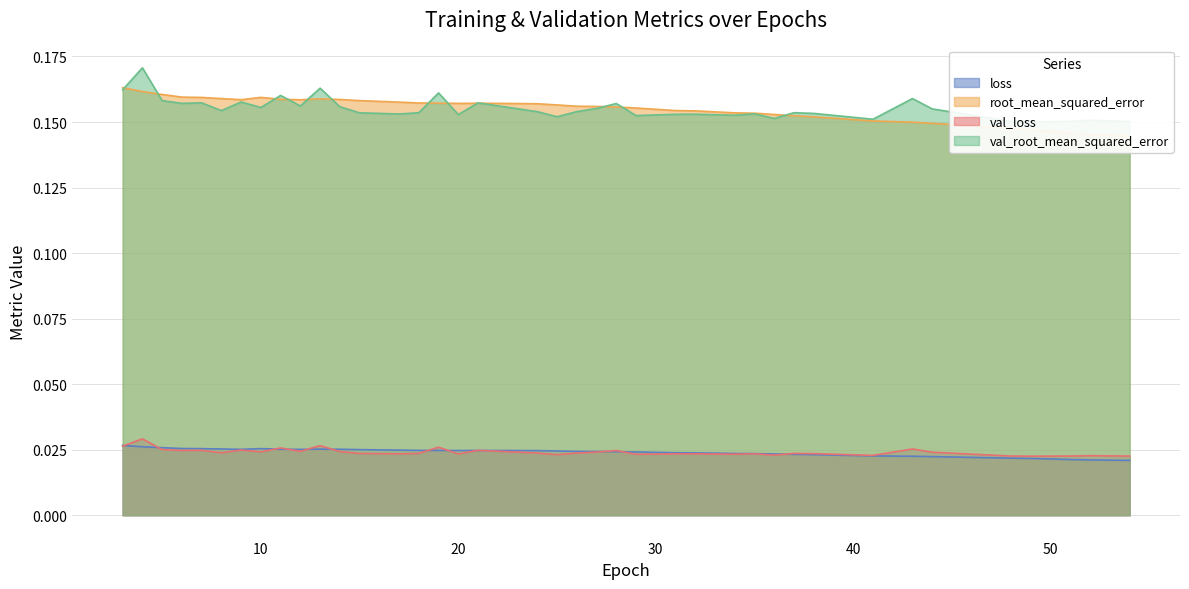

At which category does loss reach its first local valley?

9